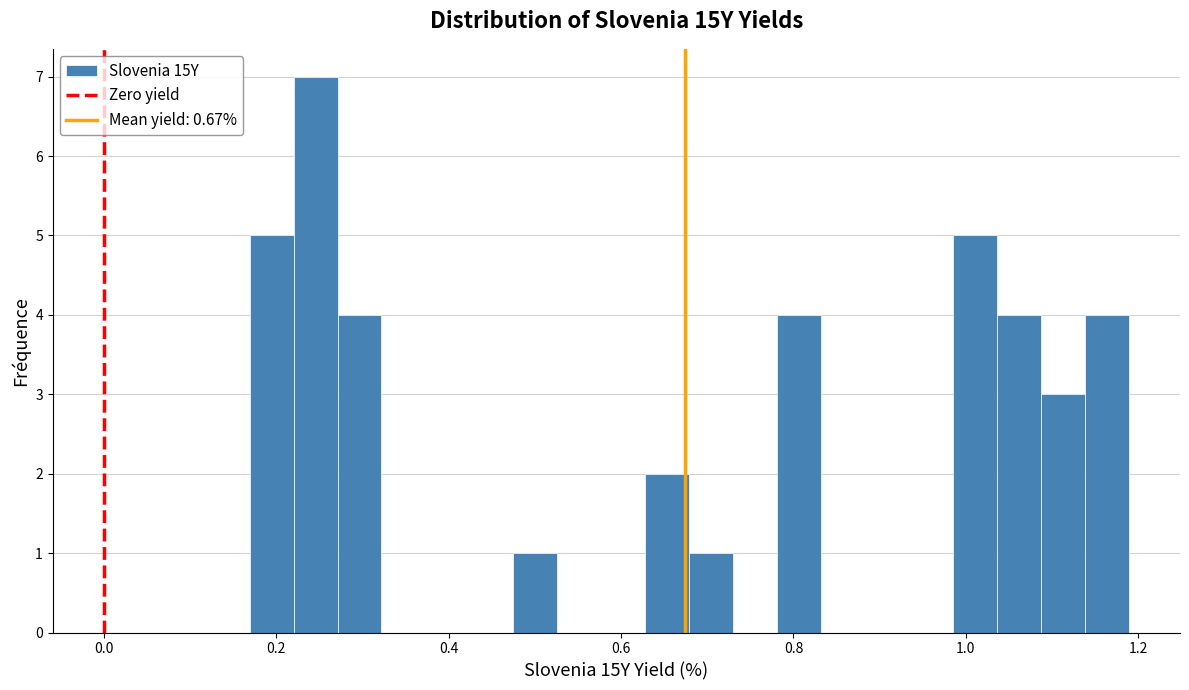

Read against the x-axis, roughly where is the centre of the tallest bar?

0.24